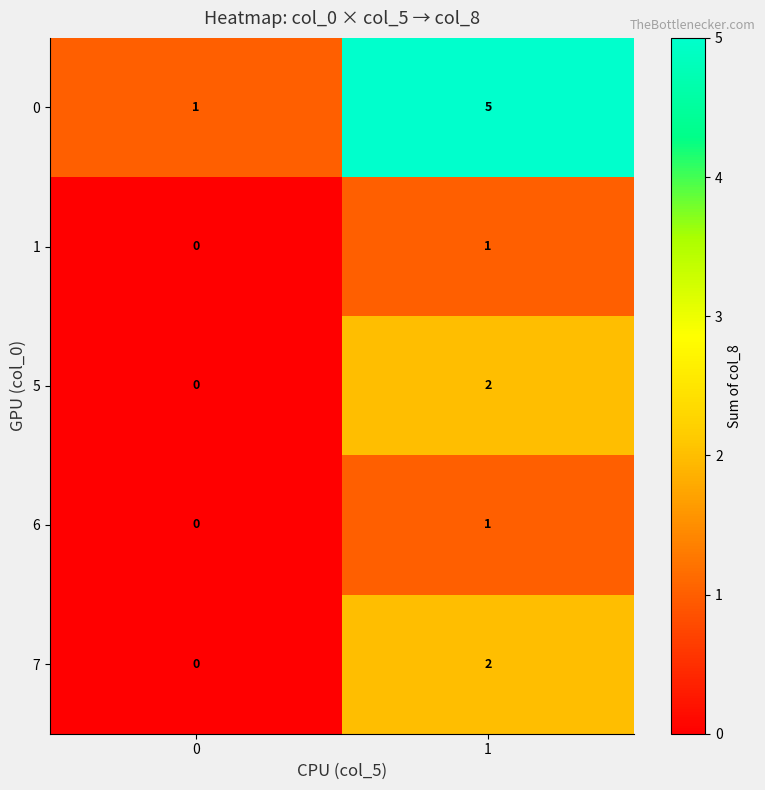

What is the difference between the 0 values at 0 and 1?

4